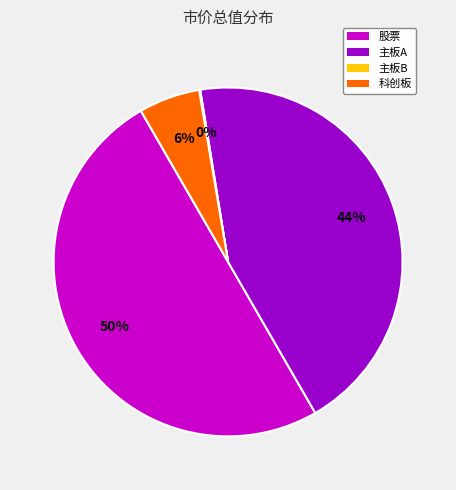

To the nearest percent, what is the difference between the largest and smallest slice percentages?

50%